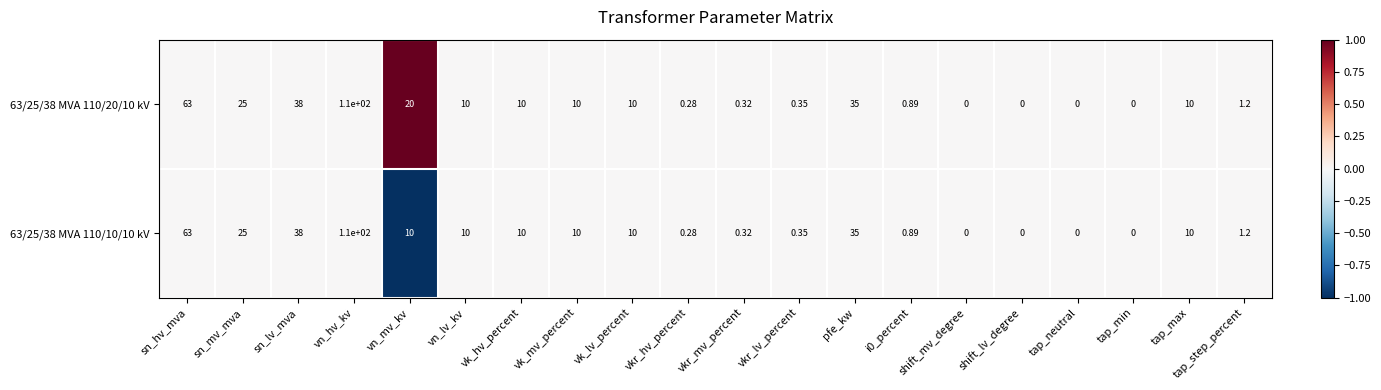

At which label does 63/25/38 MVA 110/10/10 kV first exceed 10?

sn_hv_mva